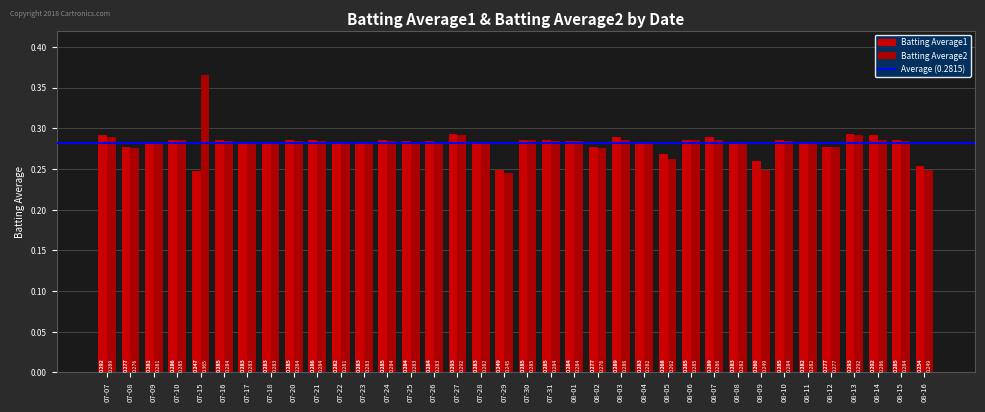

Which series has the largest total across all categories?

Batting Average2